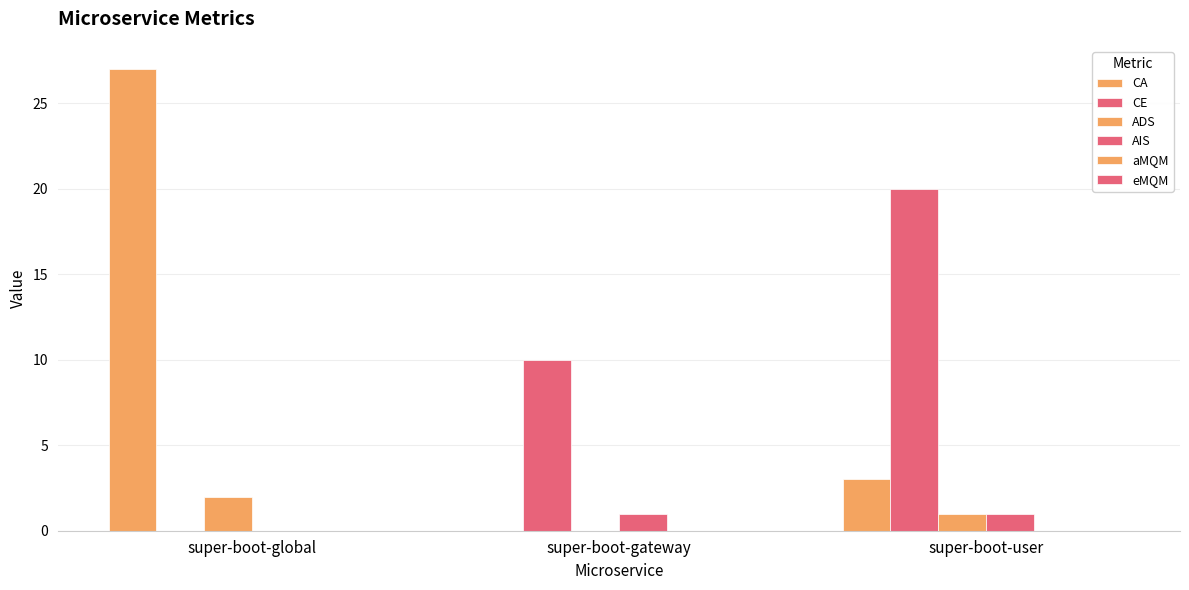

Read the ADS value at super-boot-user.

1.0